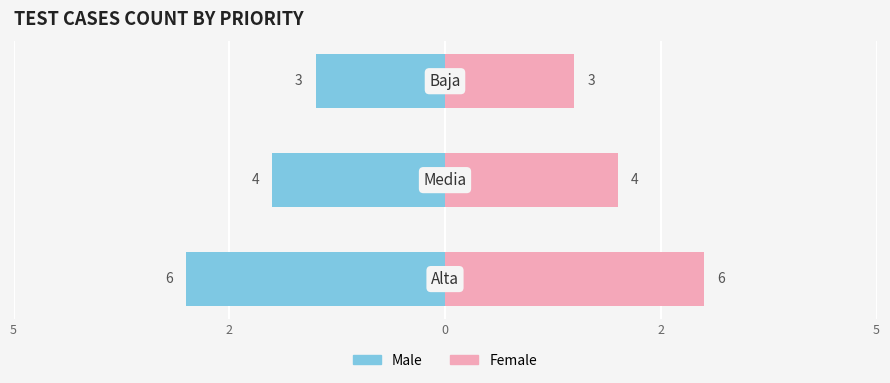

Is it true that Count (left) equals -1.5 at 0?

True